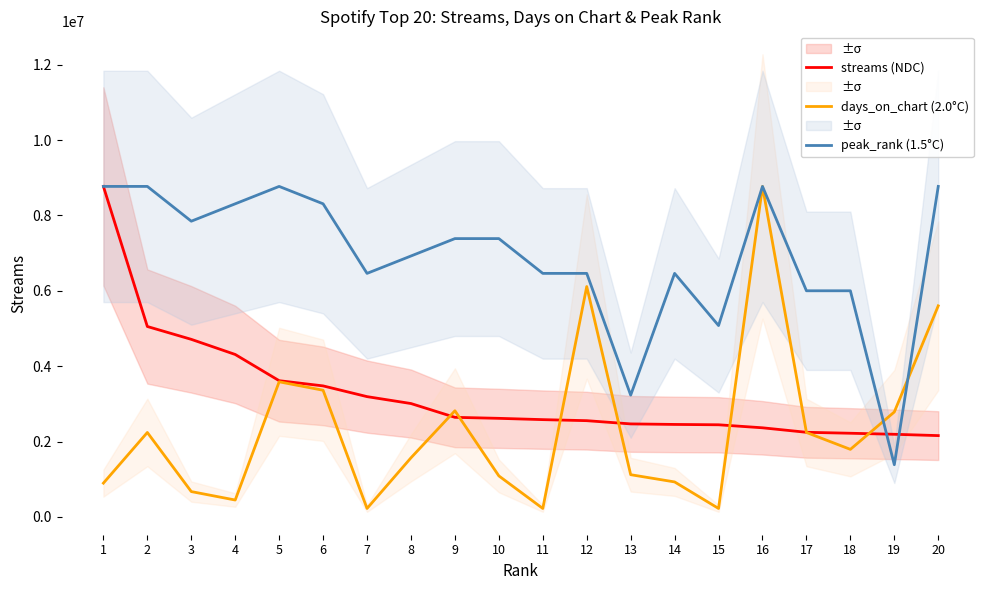

What is the spread (max minus min) of values at 19?

1399864.0